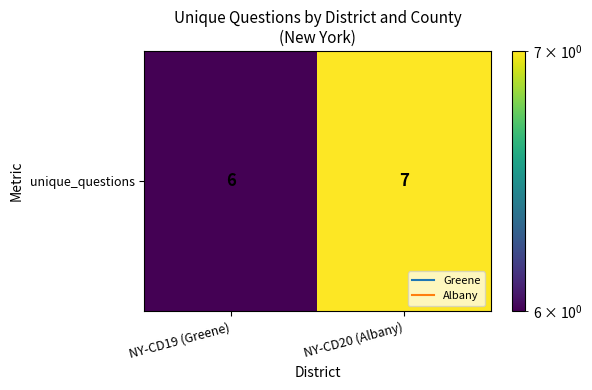

The value at NY-CD19 (Greene) is 6. True or false?

True